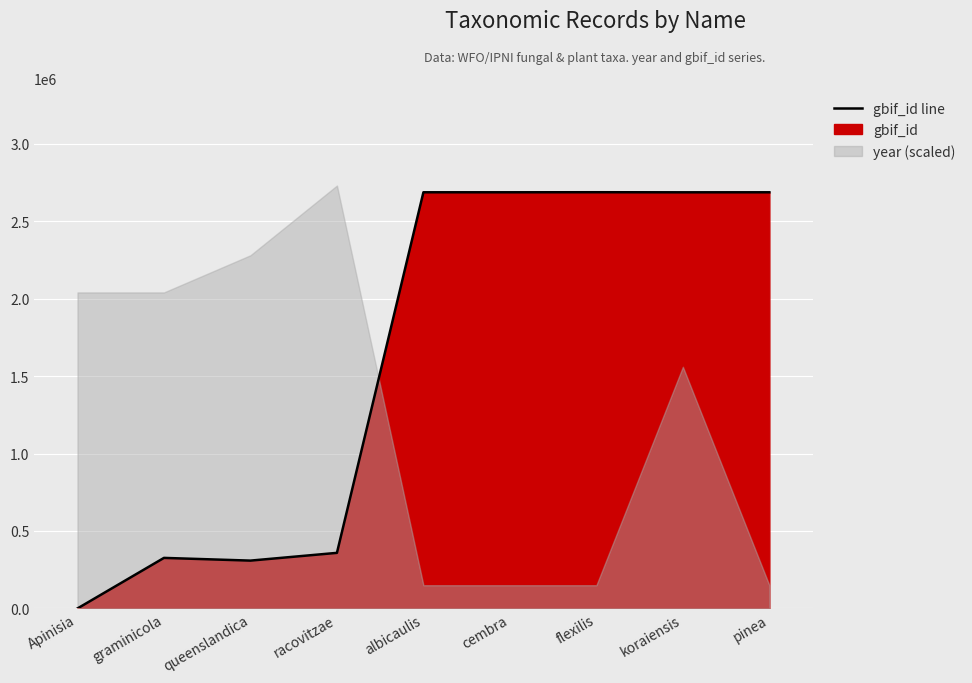

True or false: the data has more than 2 interior local peaks.

True